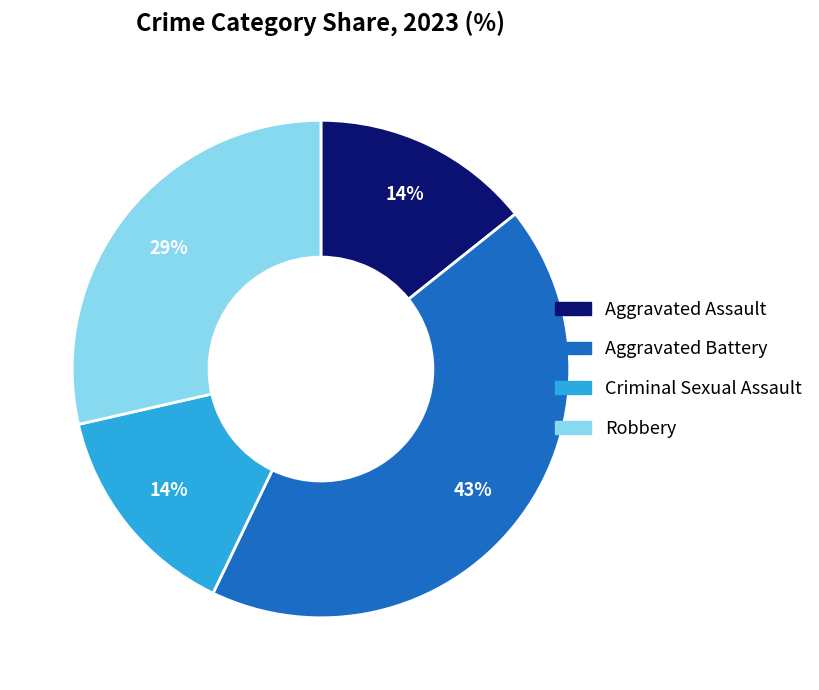

Is the sum of Aggravated Assault and Robbery greater than half?

No